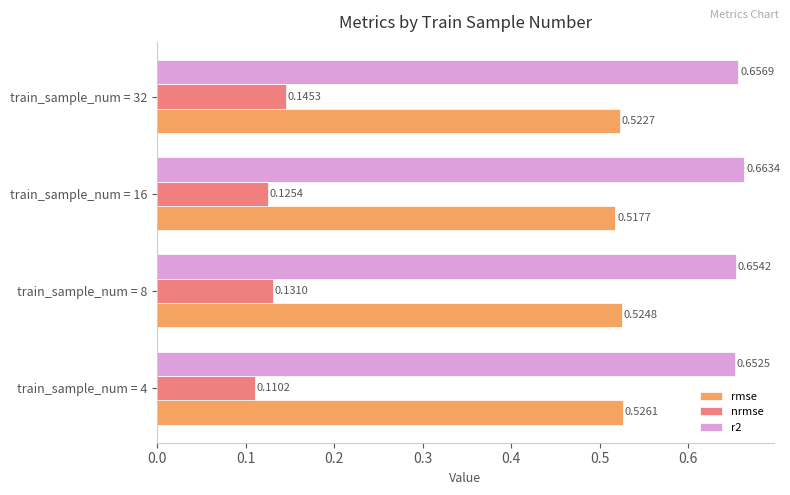

List the series in order of their overall mean, highest first.

r2, rmse, nrmse